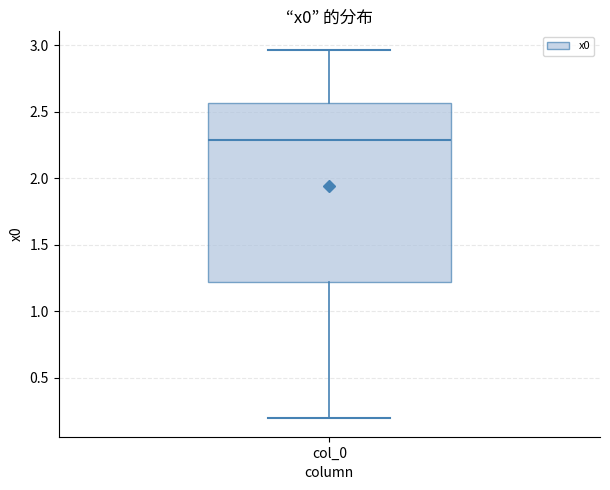

Where does the upper whisker of the box for col_0 end on the y-axis? The values are not printed on the chart, so give them approximately, as read against the axis.

2.95